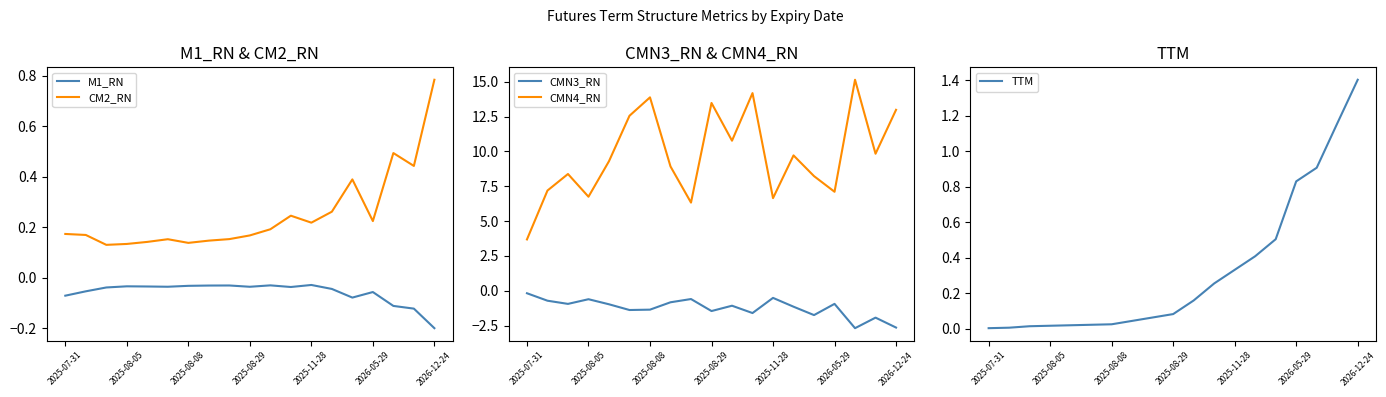

True or false: CM2_RN and CMN4_RN cross at least once.

False